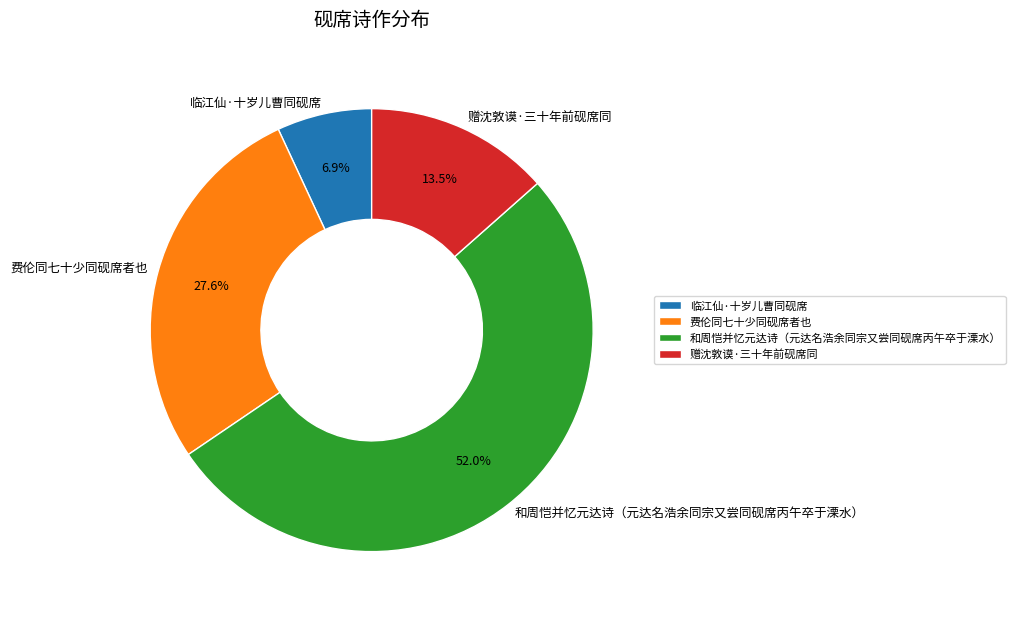

Between 临江仙·十岁儿曹同砚席 and 费伦同七十少同砚席者也, which is larger?

费伦同七十少同砚席者也